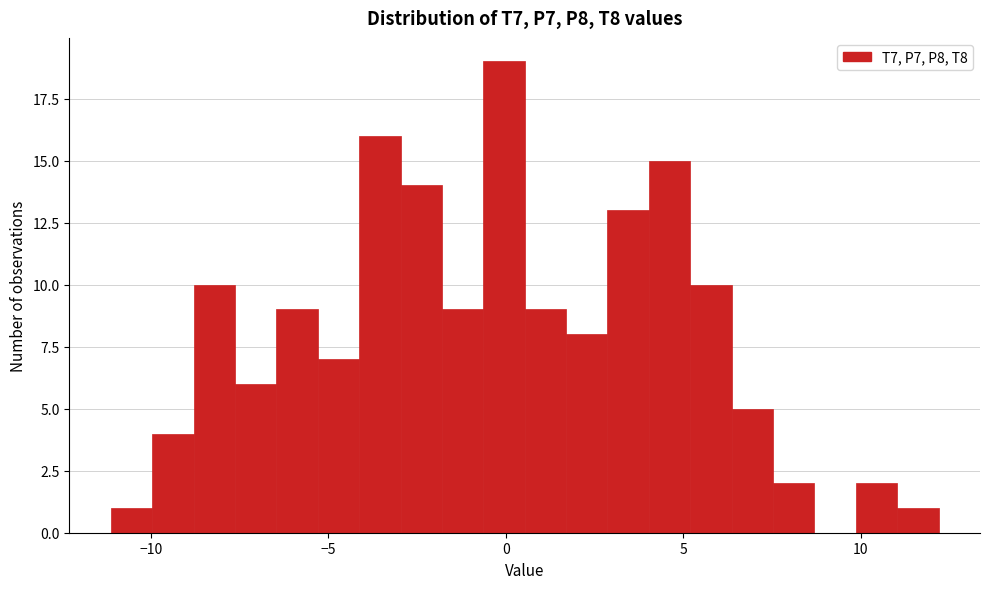

Around what value on the x-axis is the tallest bar? Give the approximate position of its centre, as read against the axis.

0.0